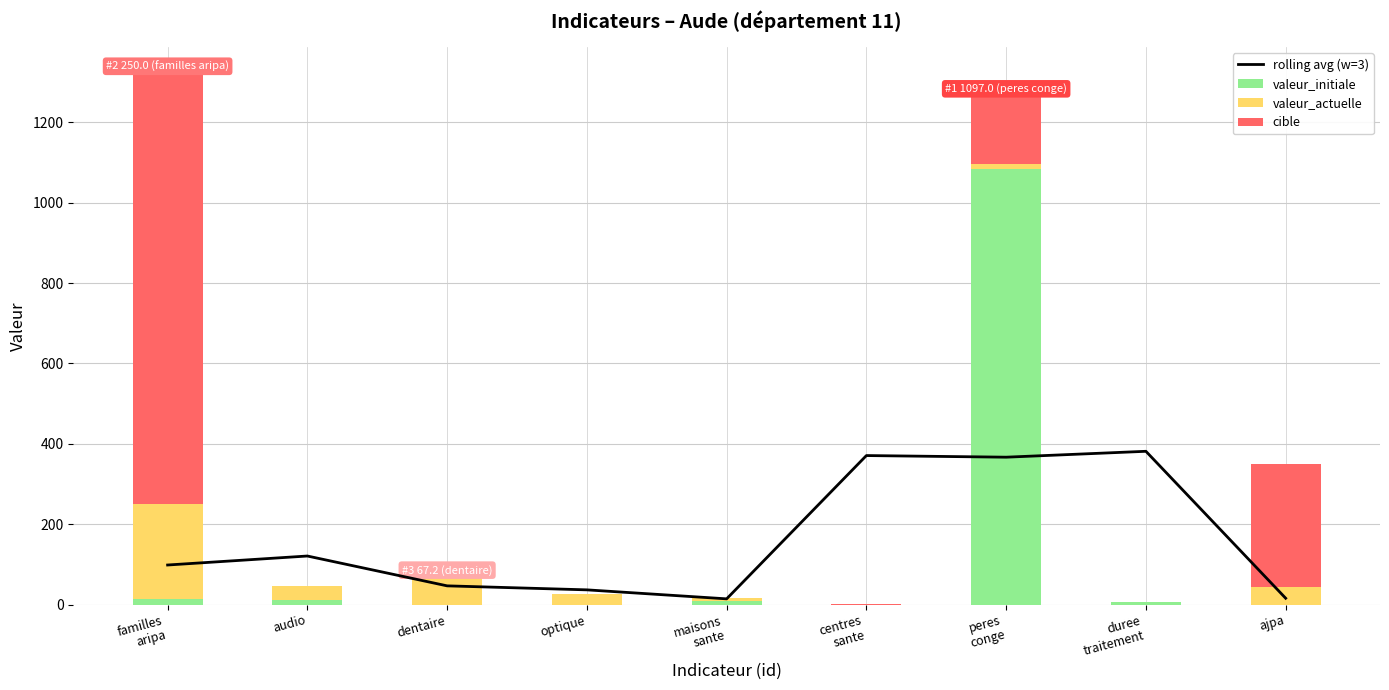

Which series has the largest range (max minus min)?

valeur_initiale